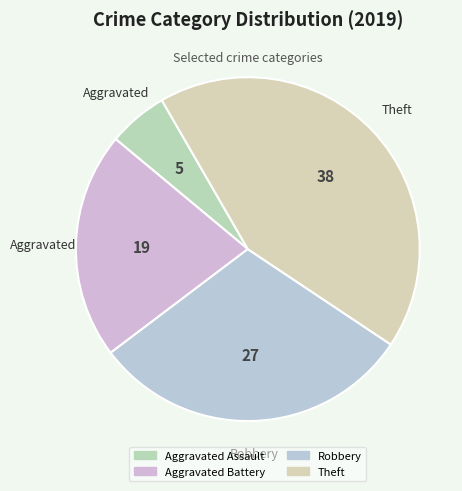

To the nearest percent, what percentage of the pie is Theft?

43%